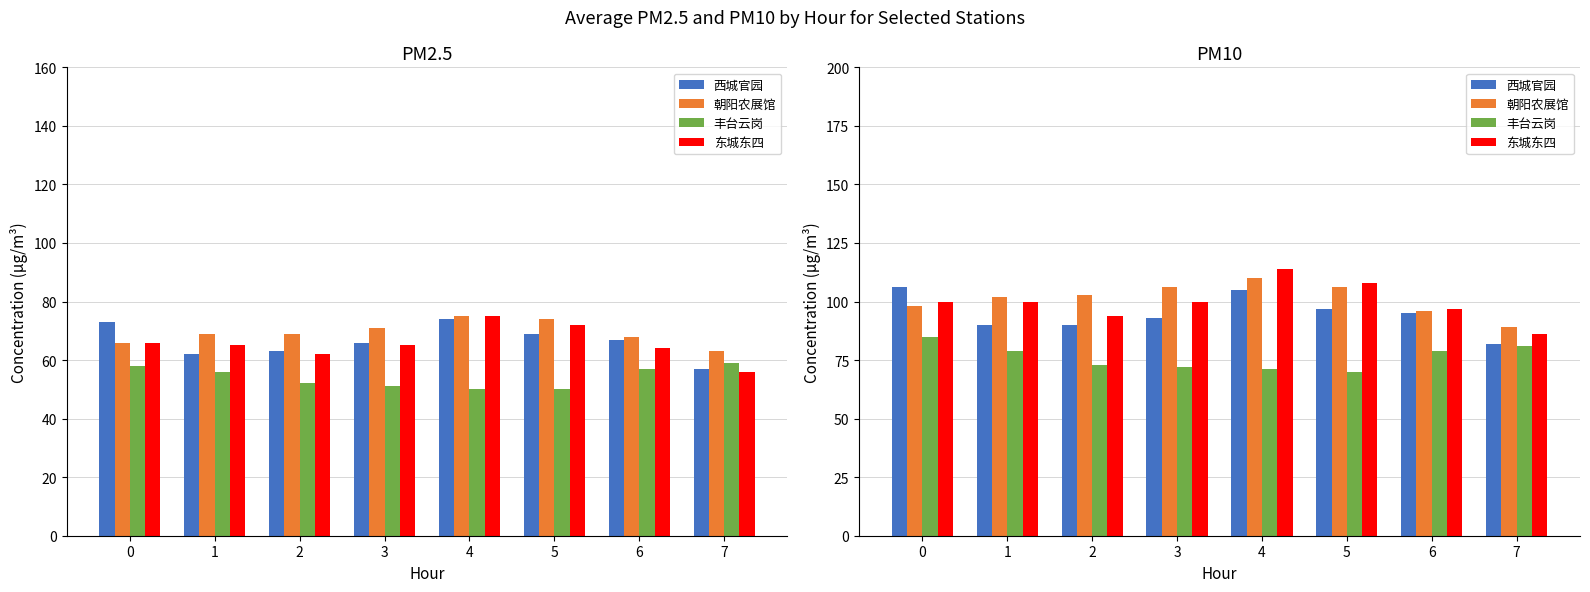

Rank the series by their maximum value, from lowest to highest.

丰台云岗, 西城官园, 朝阳农展馆, 东城东四